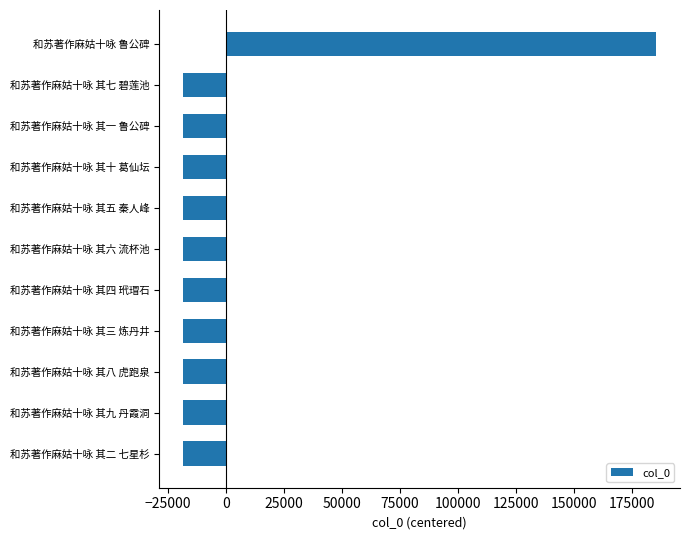

What is the smallest value displayed?

-18542.9